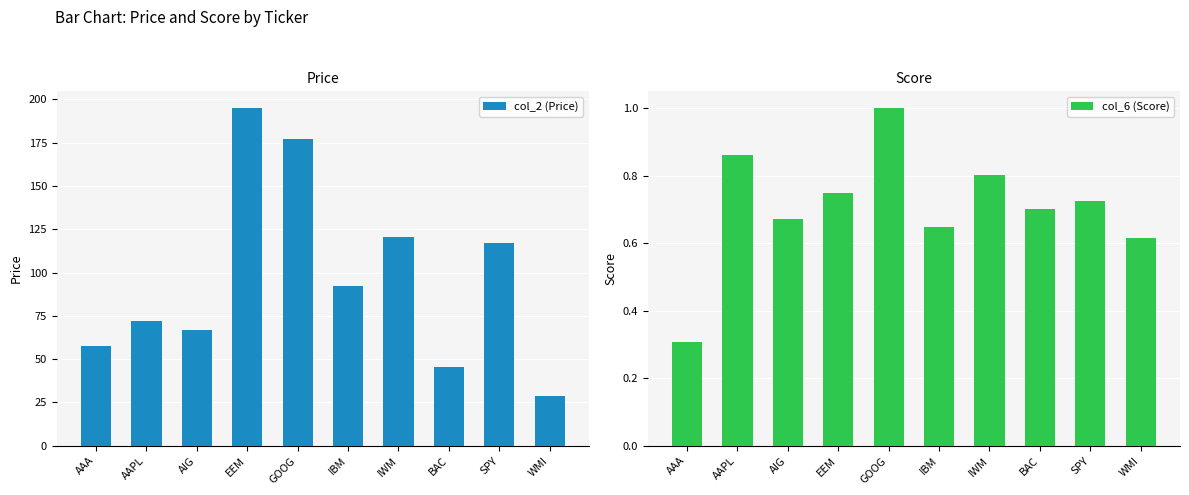

Which category has the lowest value in the col_6 (Score) series?

AAA